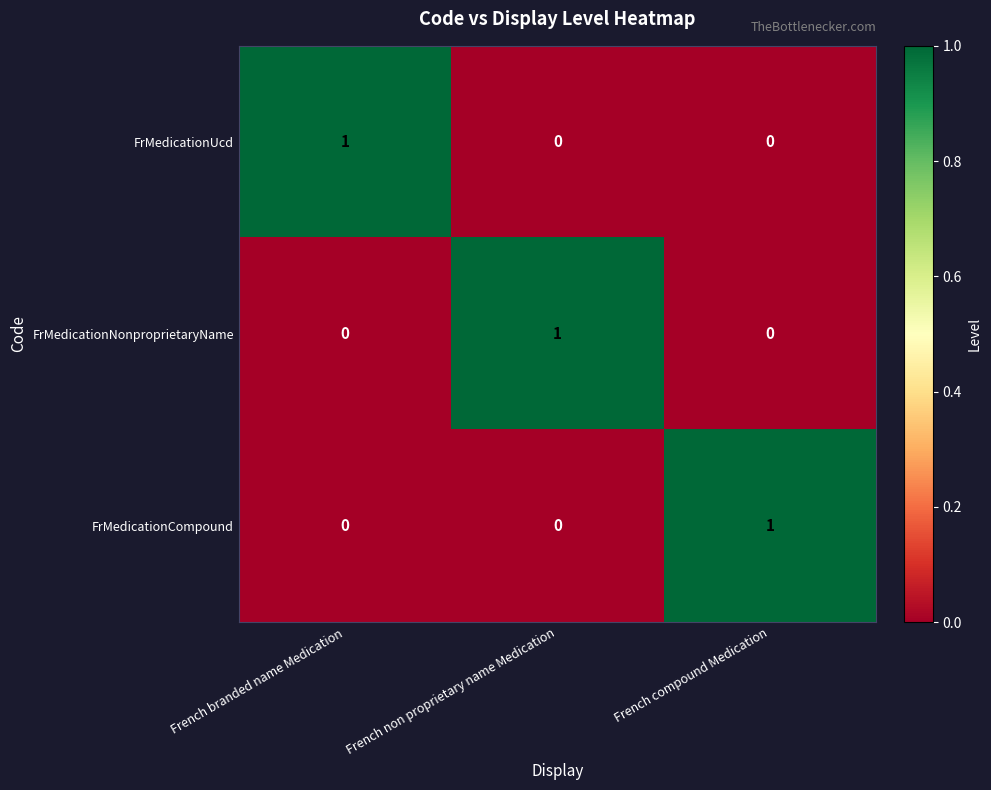

Count the FrMedicationCompound values in the range 0 to 1.

3